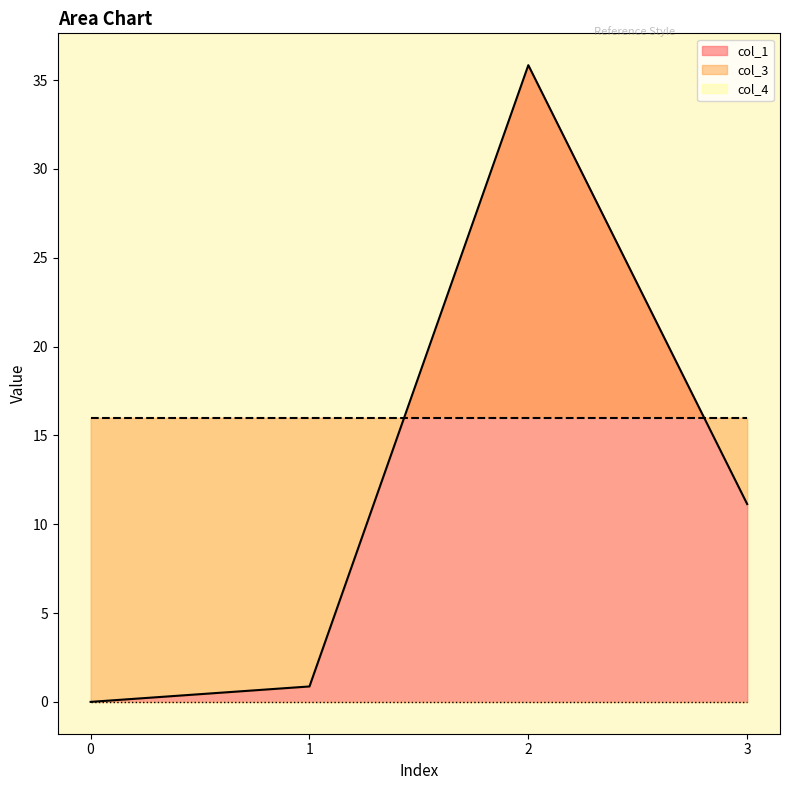

True or false: col_1 has a value of 35.8 at 2.

True